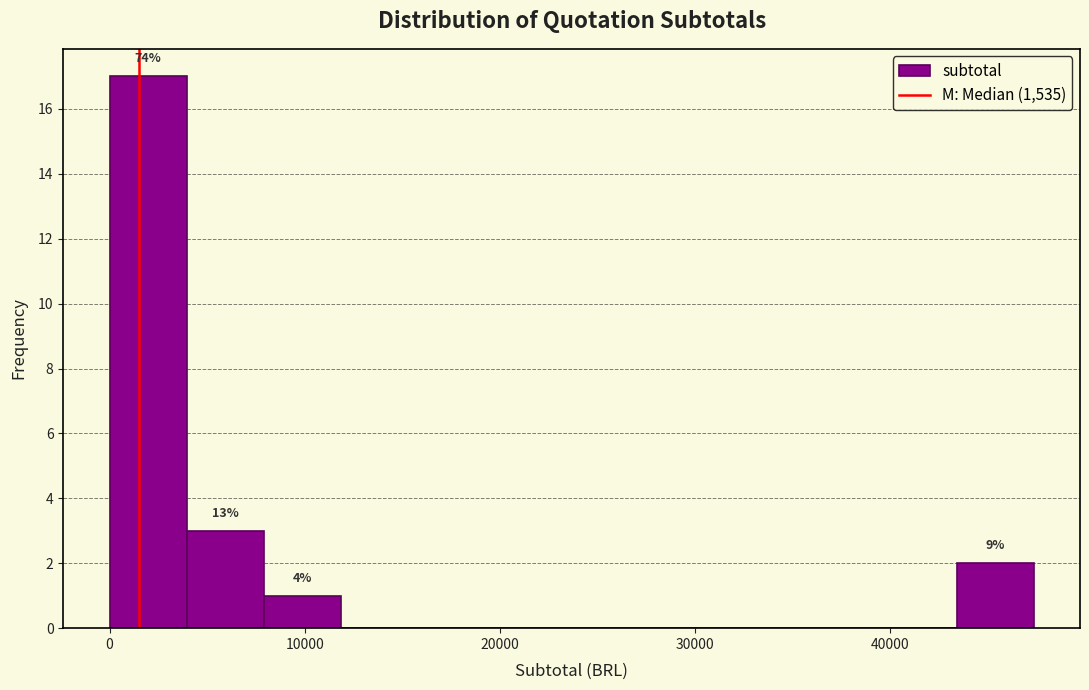

Around what value on the x-axis is the tallest bar? Give the approximate position of its centre, as read against the axis.

2000